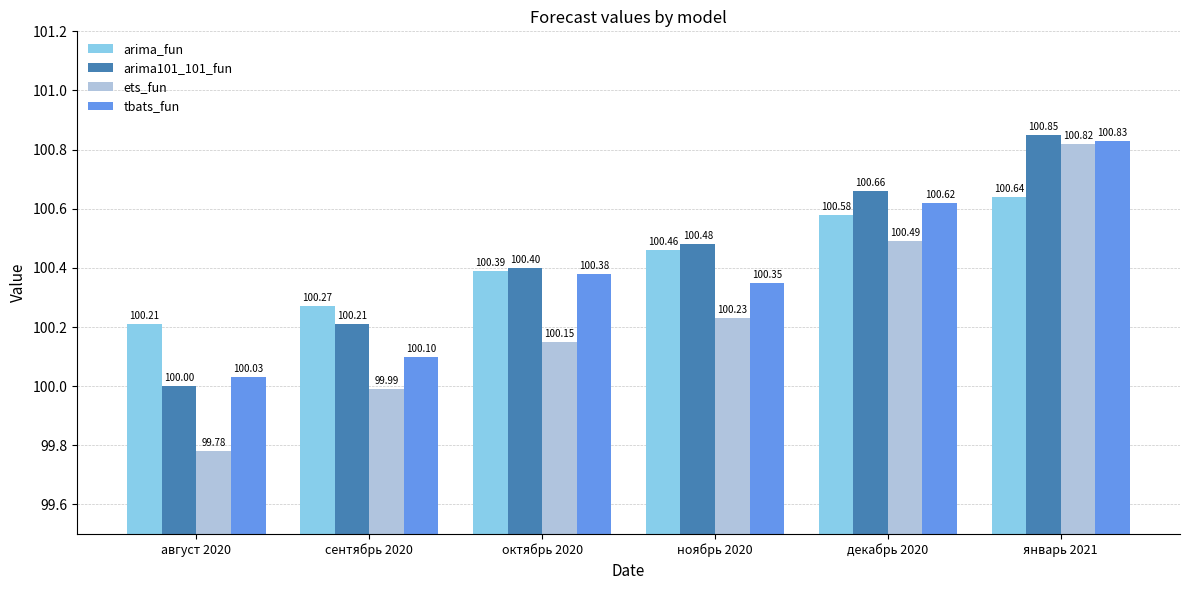

Is the value of arima_fun at август 2020 greater than the value of ets_fun at август 2020?

Yes